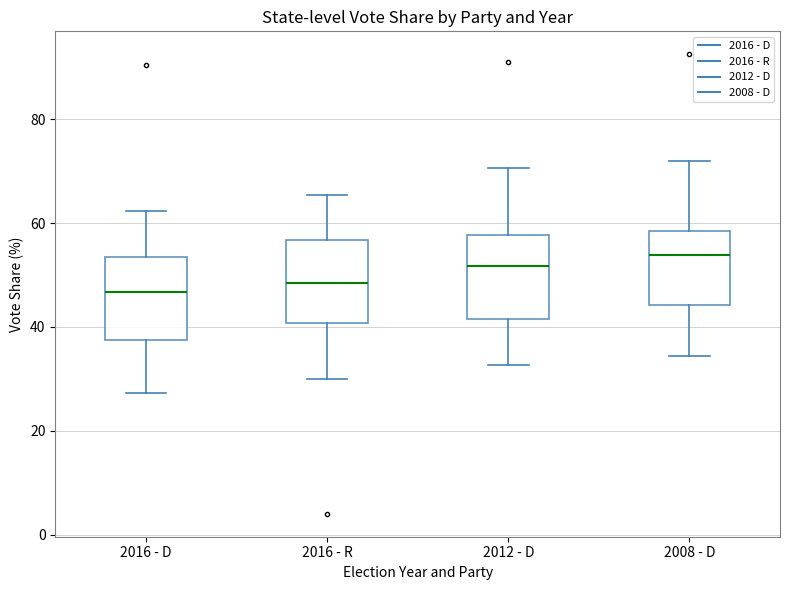

Reading left to right, transcribe this box plot: for each box, give where its median line is, the range the box spans, and where its two whiskers end, as read against the y-axis. The values are not printed on the chart, so give them approximately, as read against the axis.

2016 - D: median 46, box 38 to 54, whiskers 28 to 62
2016 - R: median 48, box 40 to 56, whiskers 30 to 66
2012 - D: median 52, box 42 to 58, whiskers 32 to 70
2008 - D: median 54, box 44 to 58, whiskers 34 to 72